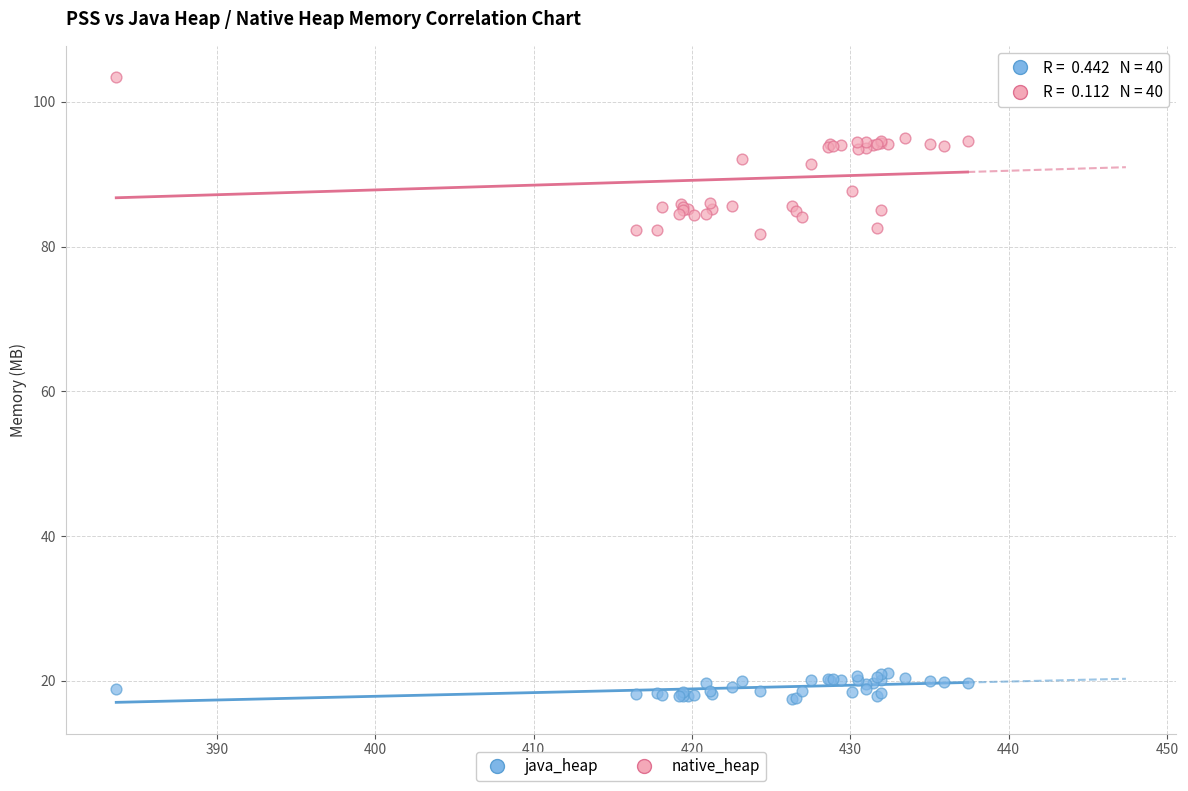

Which series contains the highest Y value?

native_heap